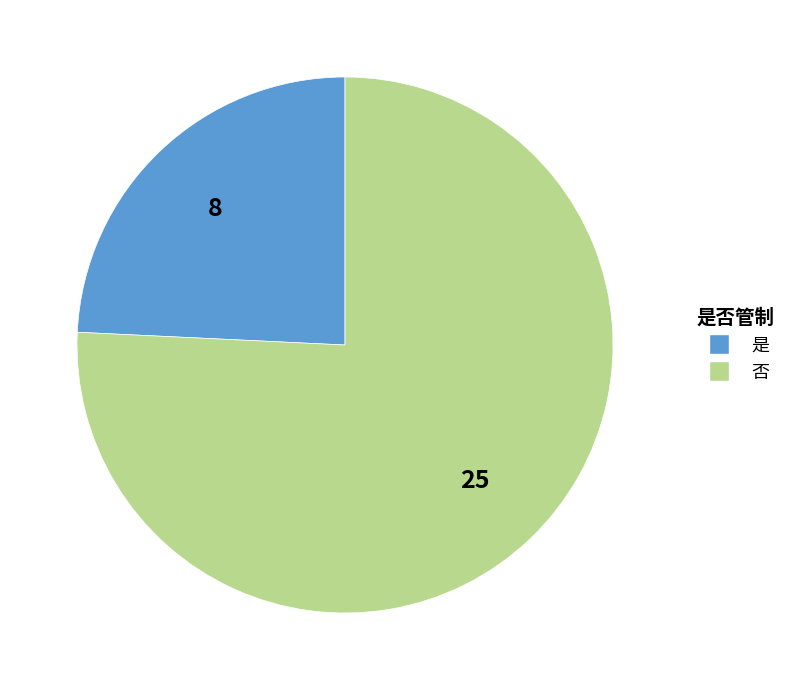

Rank the categories by value from highest to lowest.

否, 是